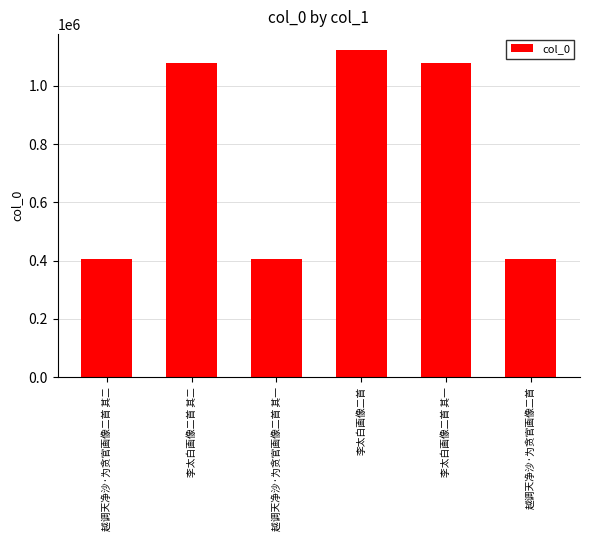

What value does the data have at 越调天净沙·为贪官画像二首 其一?

404539